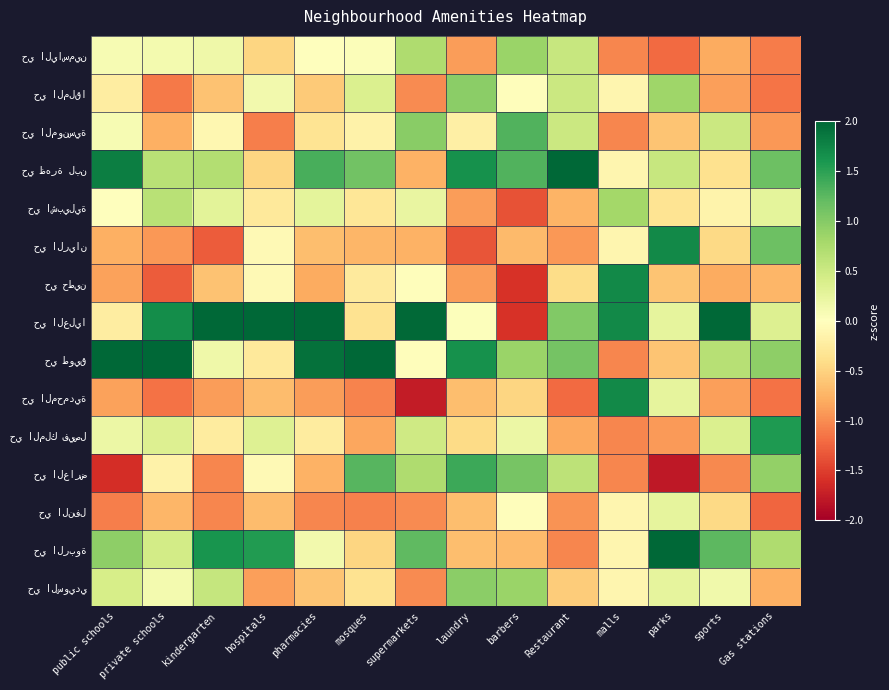

What is the spread (max minus min) of values at private schools?

3.5